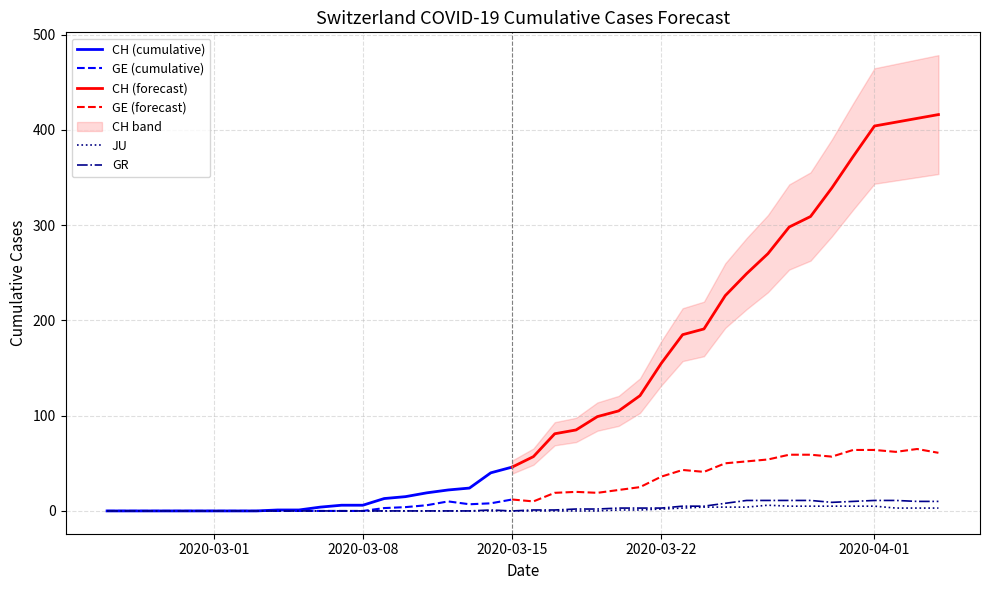

True or false: GR and JU intersect in this chart.

False